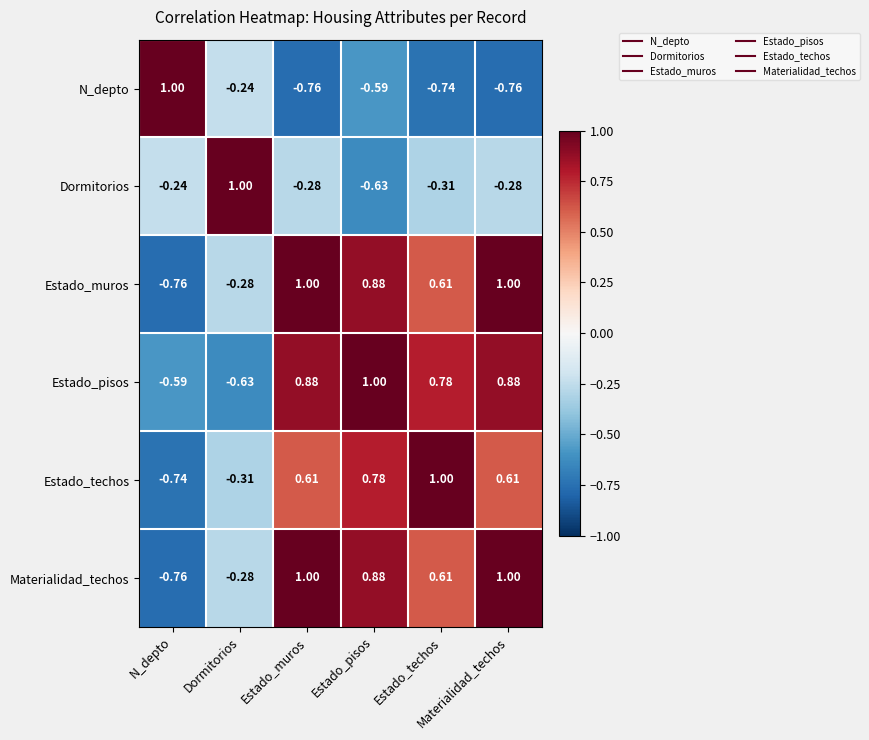

At how many categories does at least one series exceed 0?

6